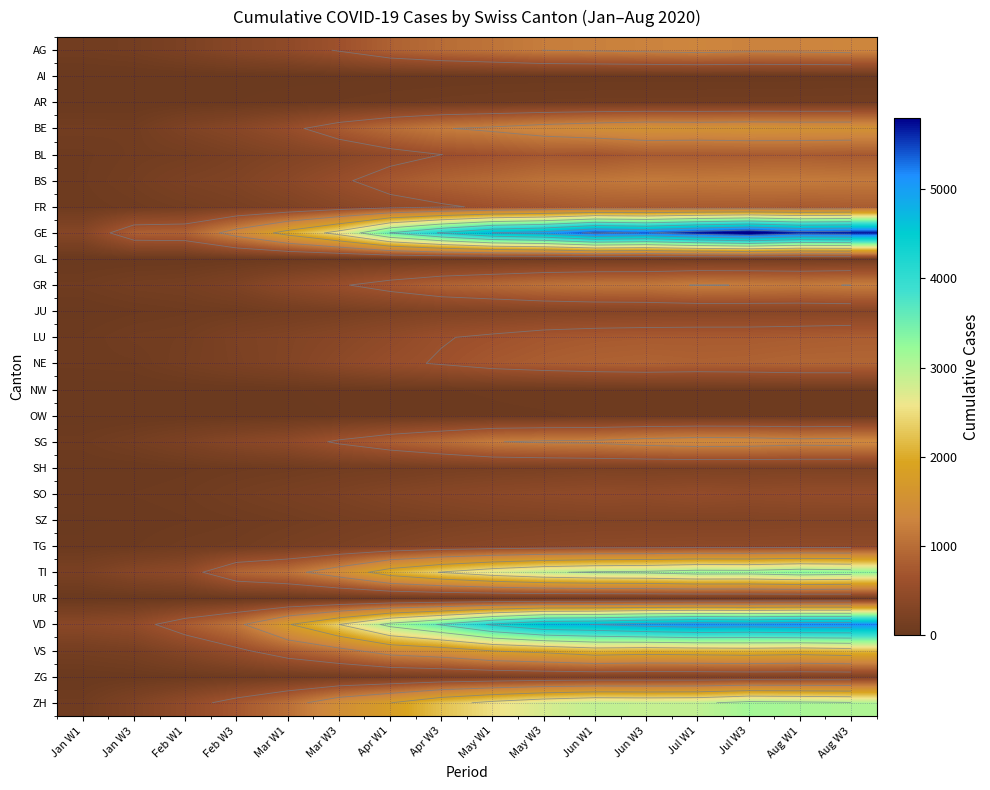

List the series in order of their peak value, lowest first.

AI, OW, NW, UR, GL, AR, SH, ZG, SZ, JU, TG, SO, BL, FR, LU, NE, BS, GR, AG, SG, BE, VS, ZH, TI, VD, GE